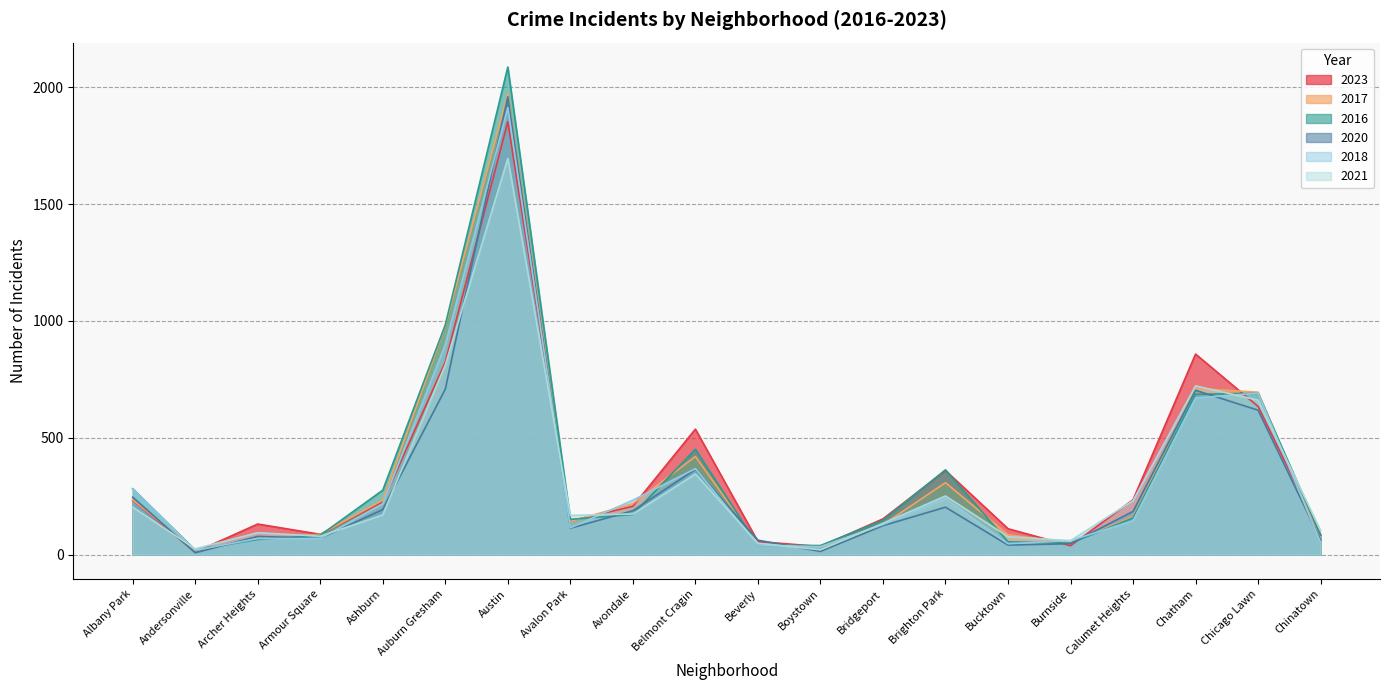

In 2017, how many points are lower than both neighbors (excluding endpoints)?

4